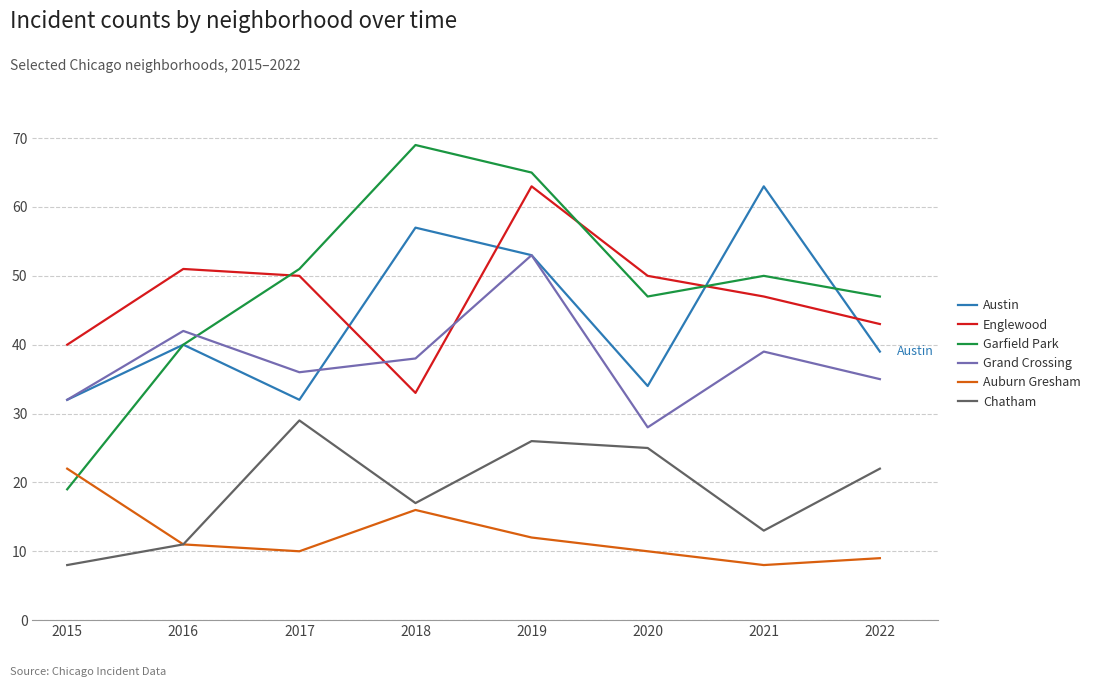

Count the number of categories in the chart.

8